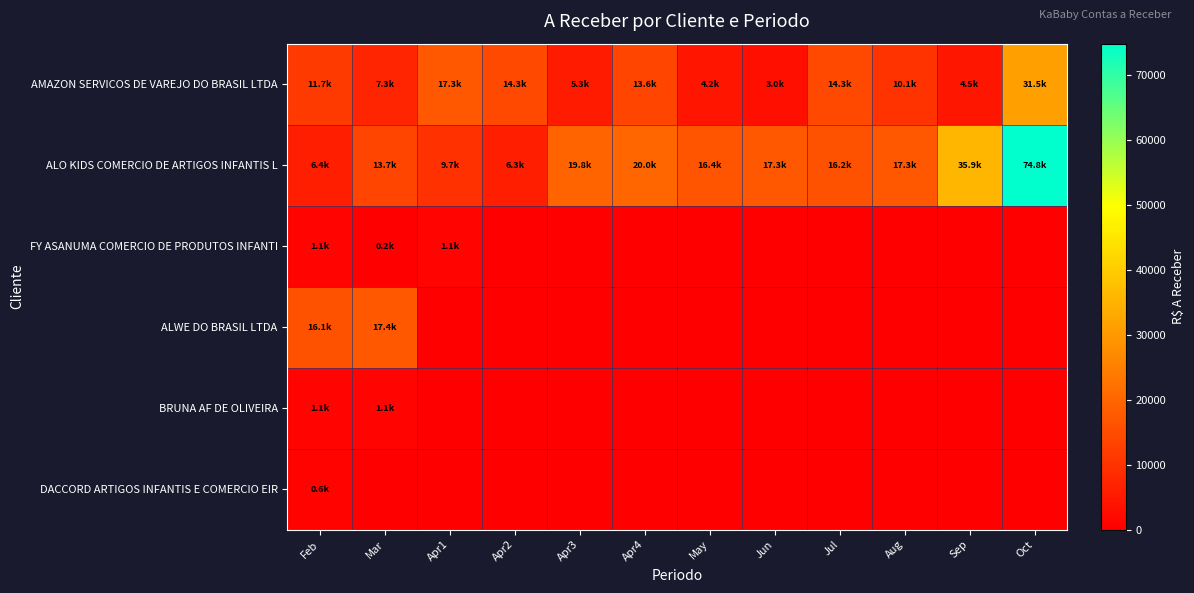

At which category is the sum across all series the highest?

Oct